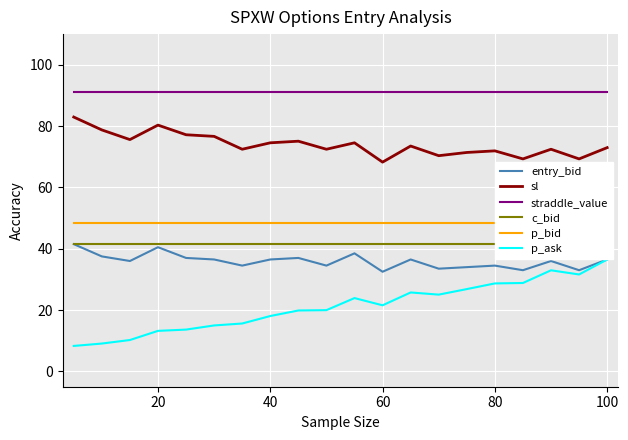

How many values in the entry_bid series are below 36?

8